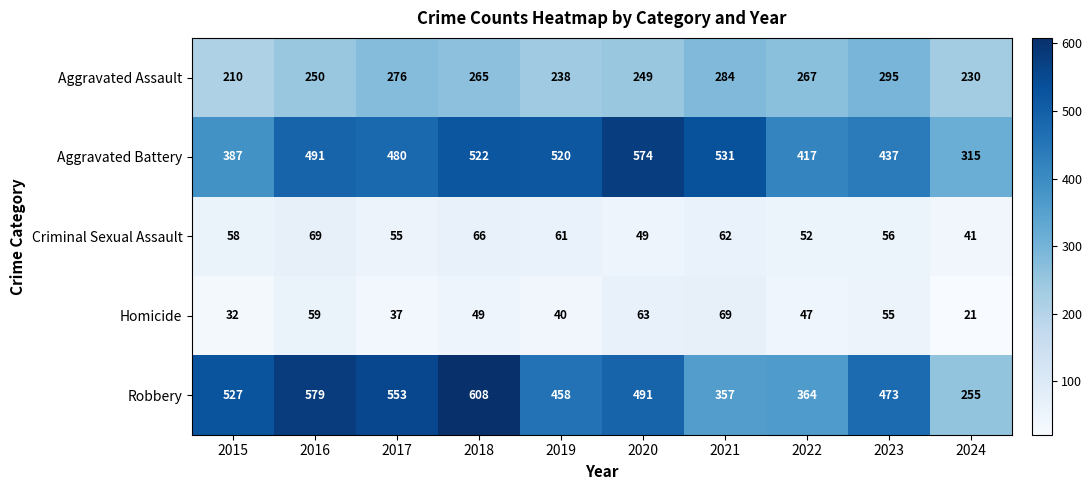

Which series has the widest spread of values?

Robbery